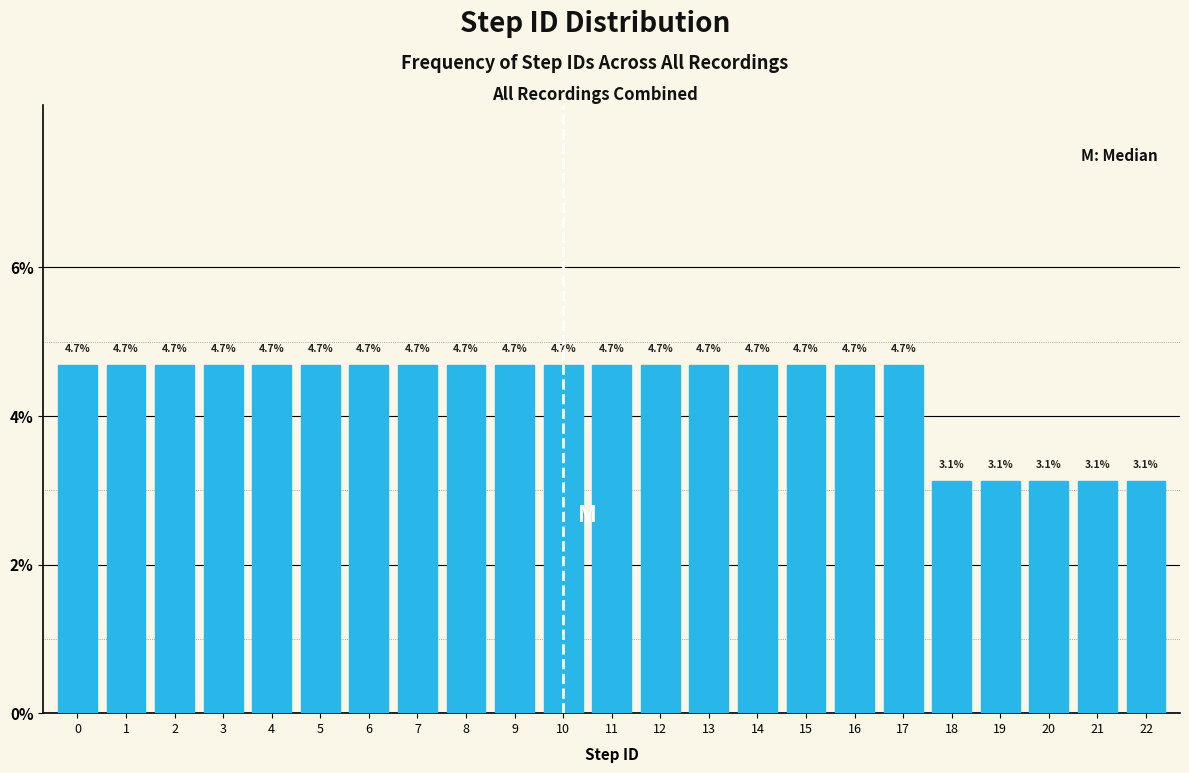

Reading left to right, list every bar in this chart as the range it spans on the x-axis followed by its height.

-0.5 to 0.5: 4.7
0.5 to 1.5: 4.7
1.5 to 2.5: 4.7
2.5 to 3.5: 4.7
3.5 to 4.5: 4.7
4.5 to 5.5: 4.7
5.5 to 6.5: 4.7
6.5 to 7.5: 4.7
7.5 to 8.5: 4.7
8.5 to 9.5: 4.7
9.5 to 10.5: 4.7
10.5 to 11.5: 4.7
11.5 to 12.5: 4.7
12.5 to 13.5: 4.7
13.5 to 14.5: 4.7
14.5 to 15.5: 4.7
15.5 to 16.5: 4.7
16.5 to 17.5: 4.7
17.5 to 18.5: 3.1
18.5 to 19.5: 3.1
19.5 to 20.5: 3.1
20.5 to 21.5: 3.1
21.5 to 22.5: 3.1